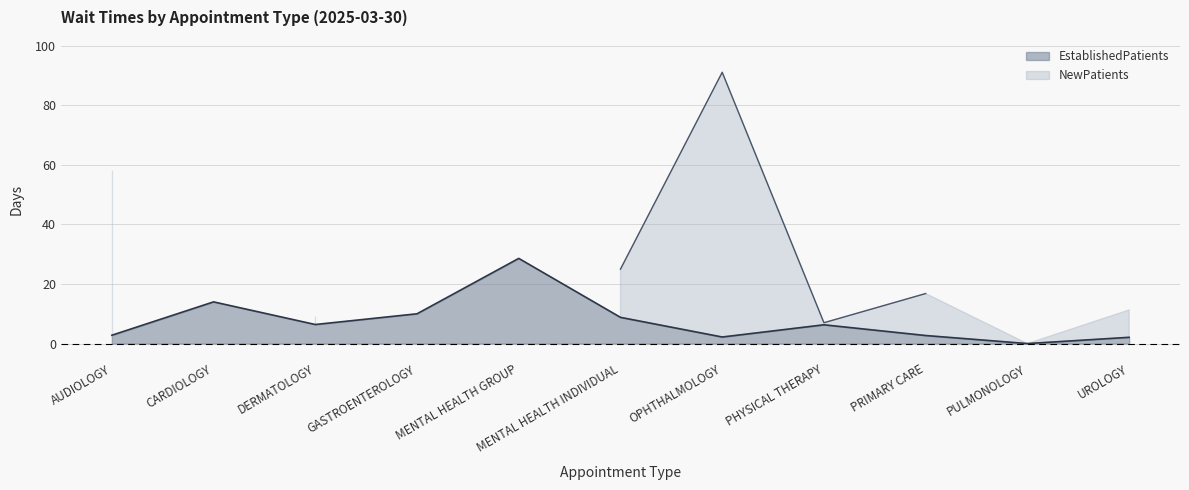

What position from the right is GASTROENTEROLOGY?

8